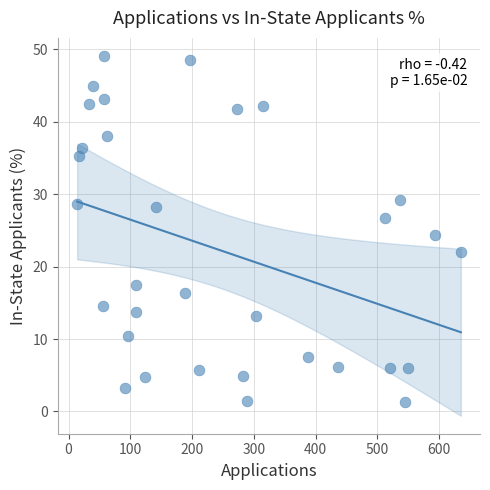

What Y value in the scatter plot is closest to 25?

24.4